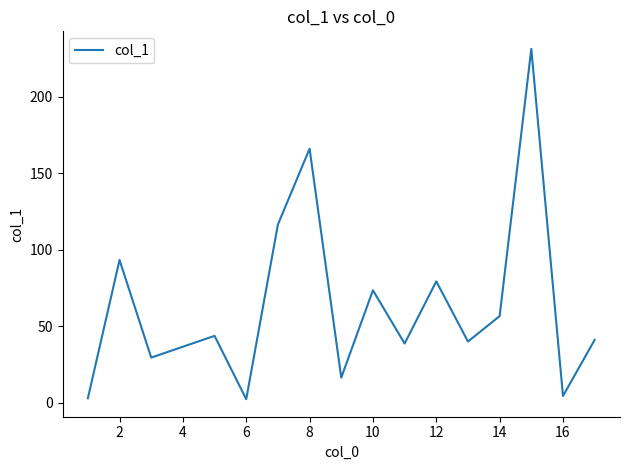

What is the maximum value shown in the chart?

231.4